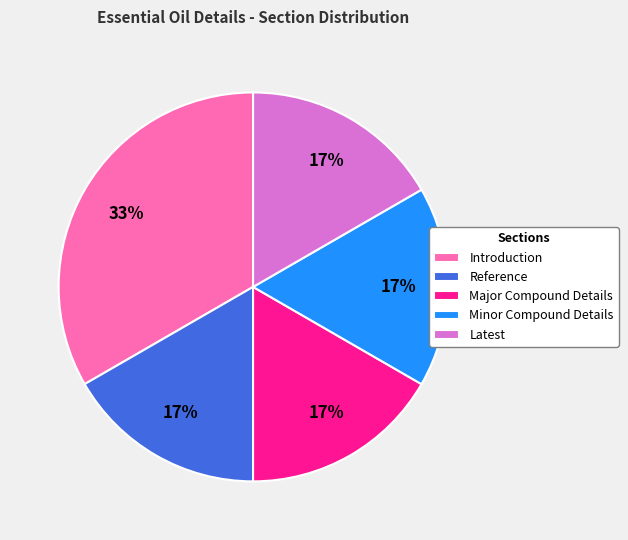

Which slice is the largest?

Introduction